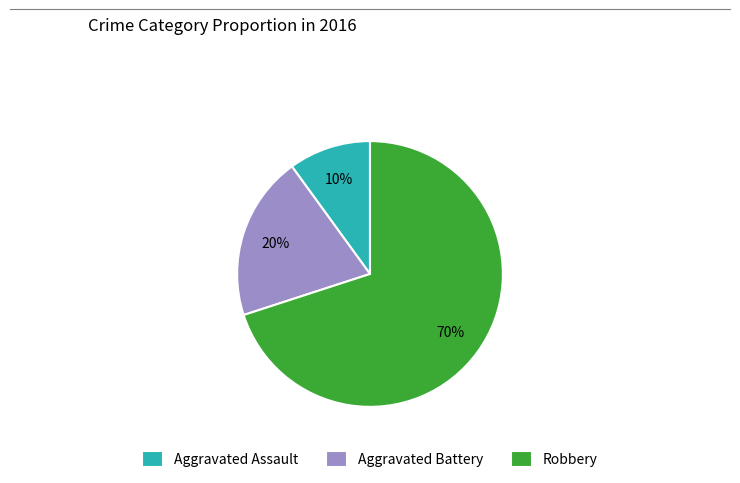

Count the number of slices in the pie.

3